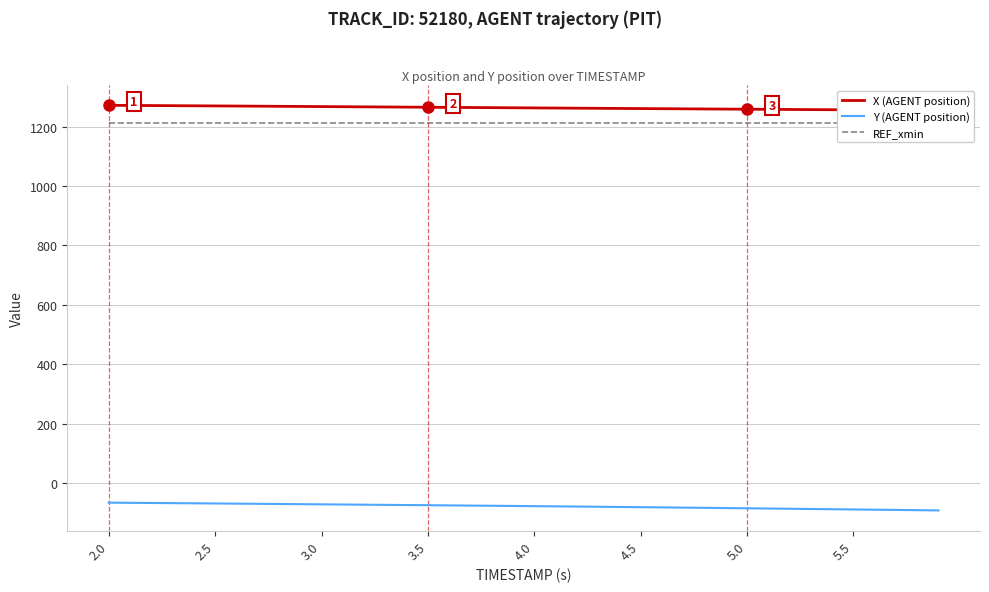

What is the maximum value for Y (AGENT position)?

-65.1